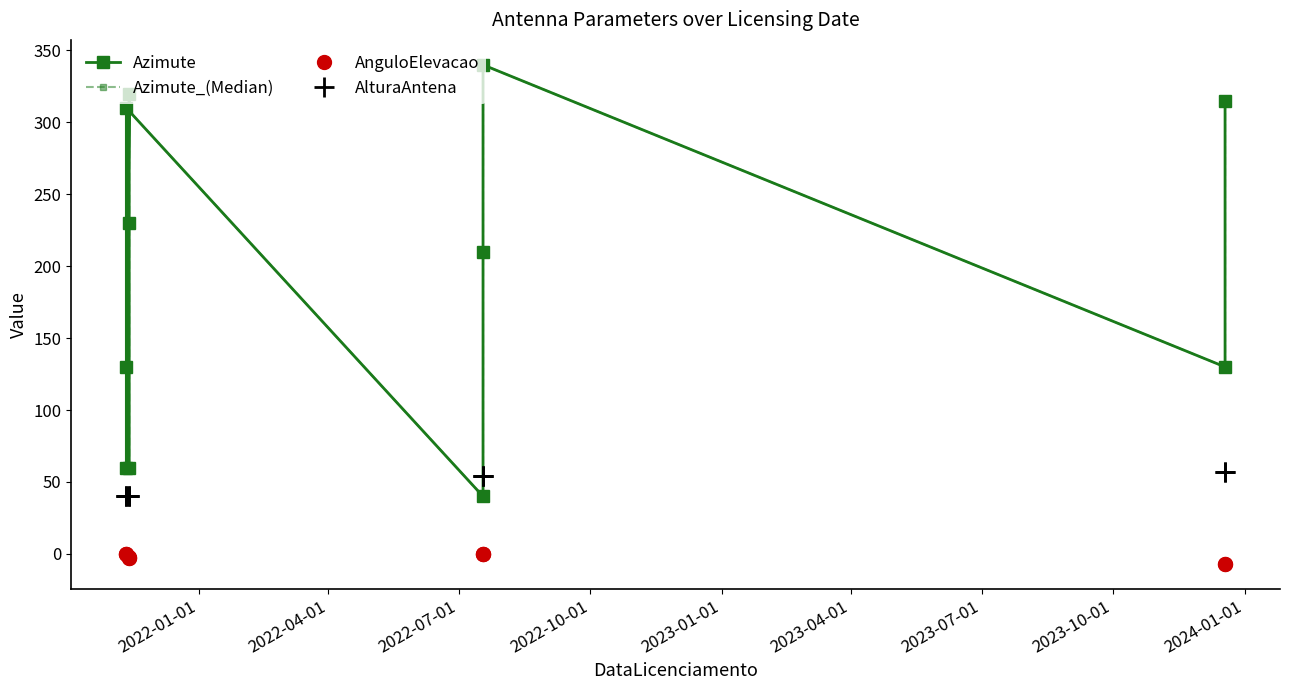

Rank the series by their maximum value, from highest to lowest.

Azimute, Azimute_(Median), AlturaAntena, AnguloElevacao